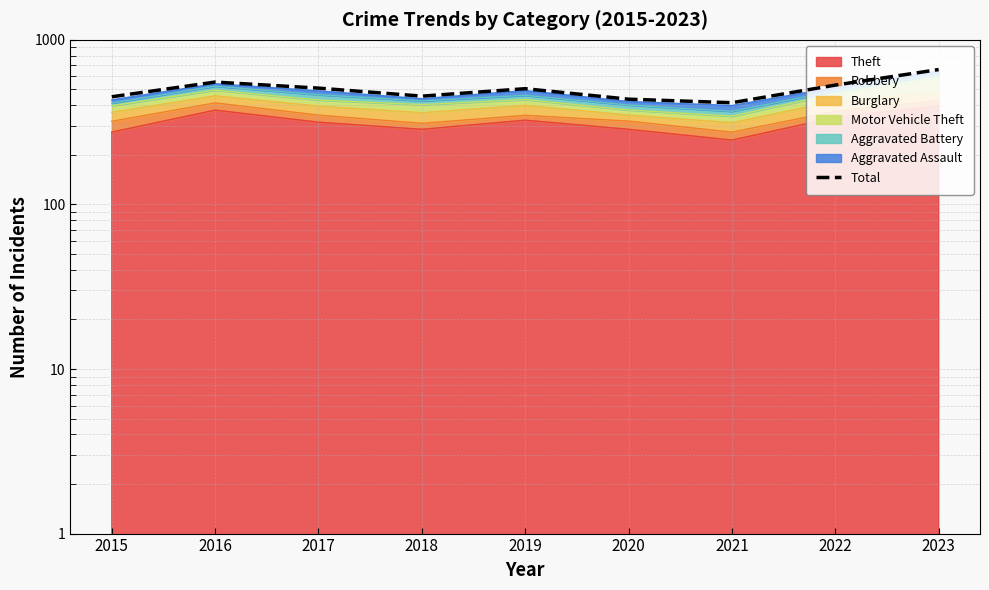

Where is the first local minimum?

2018